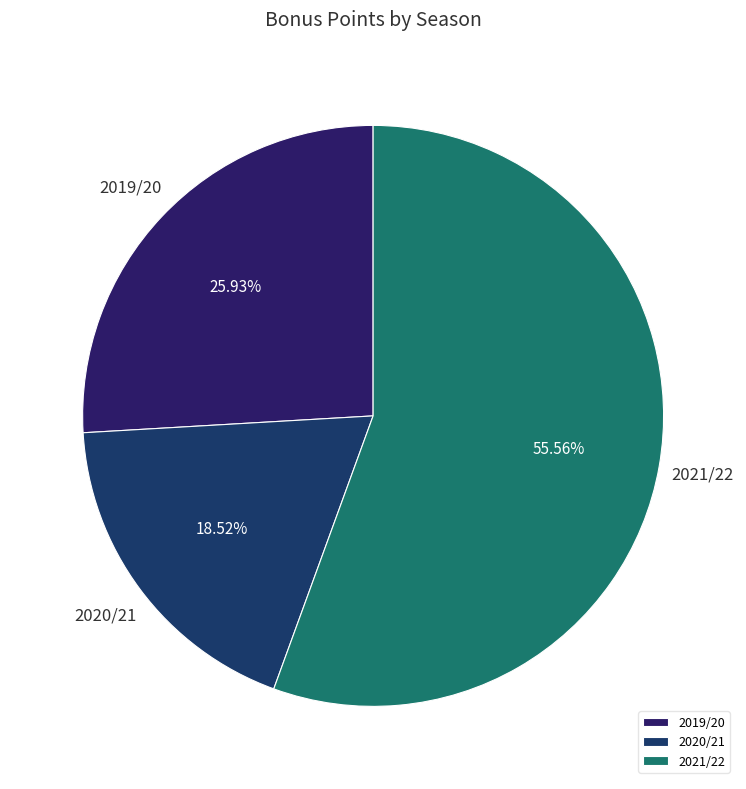

Is the sum of 2021/22 and 2019/20 greater than half?

Yes